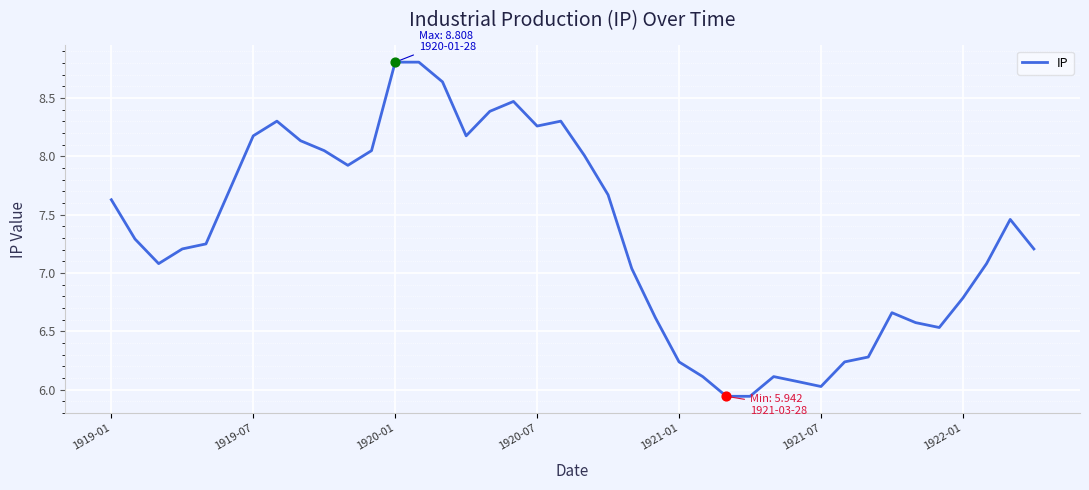

What is the maximum value shown in the chart?

8.8